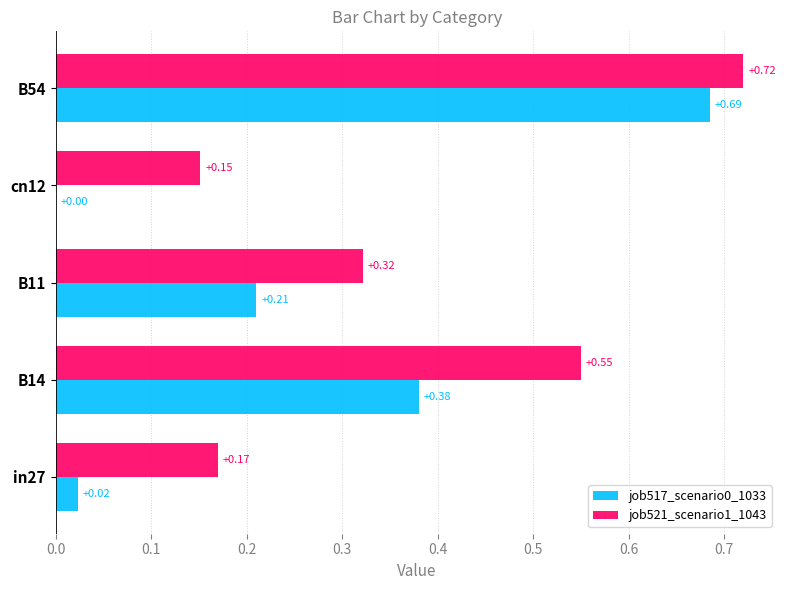

What is the sum of all job521_scenario1_1043 values?

1.9